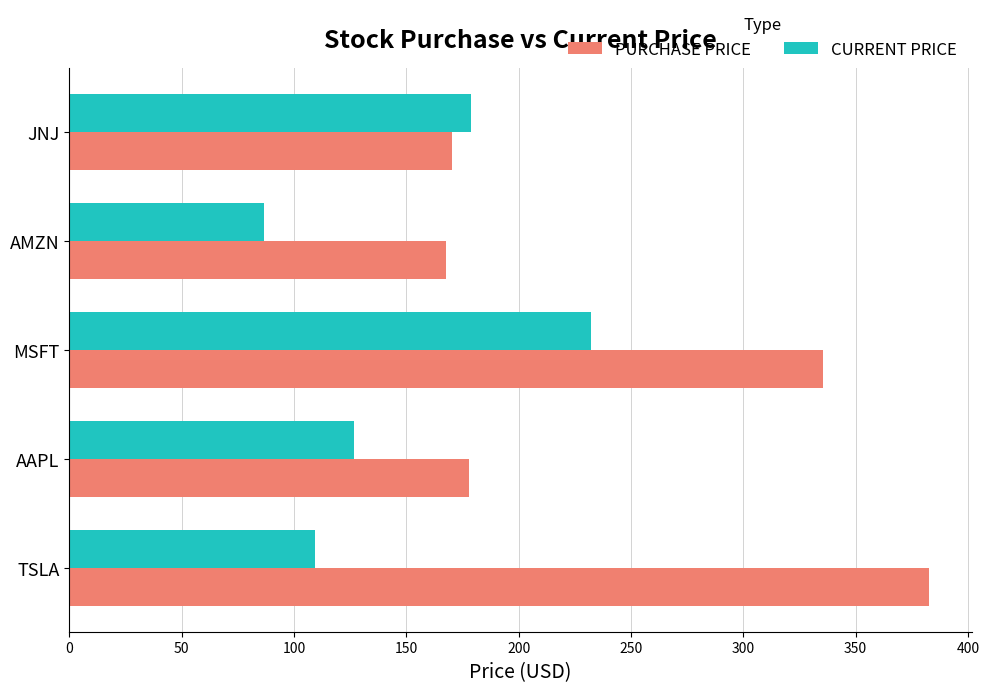

How many data points in PURCHASE PRICE are above 177?

3